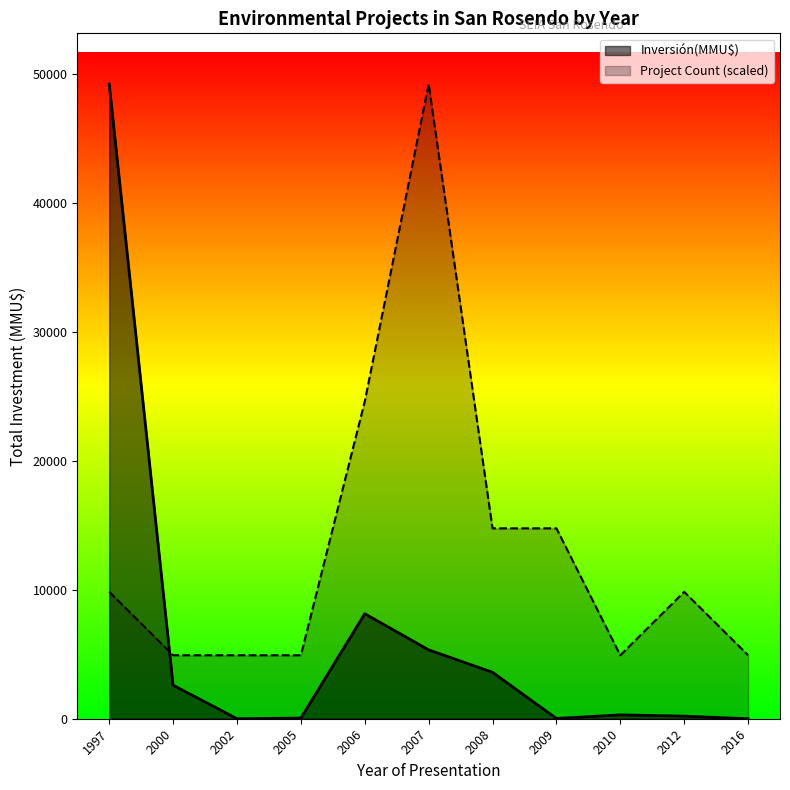

What is the difference between the Inversión(MMU$) values at 1997 and 2006?

41068